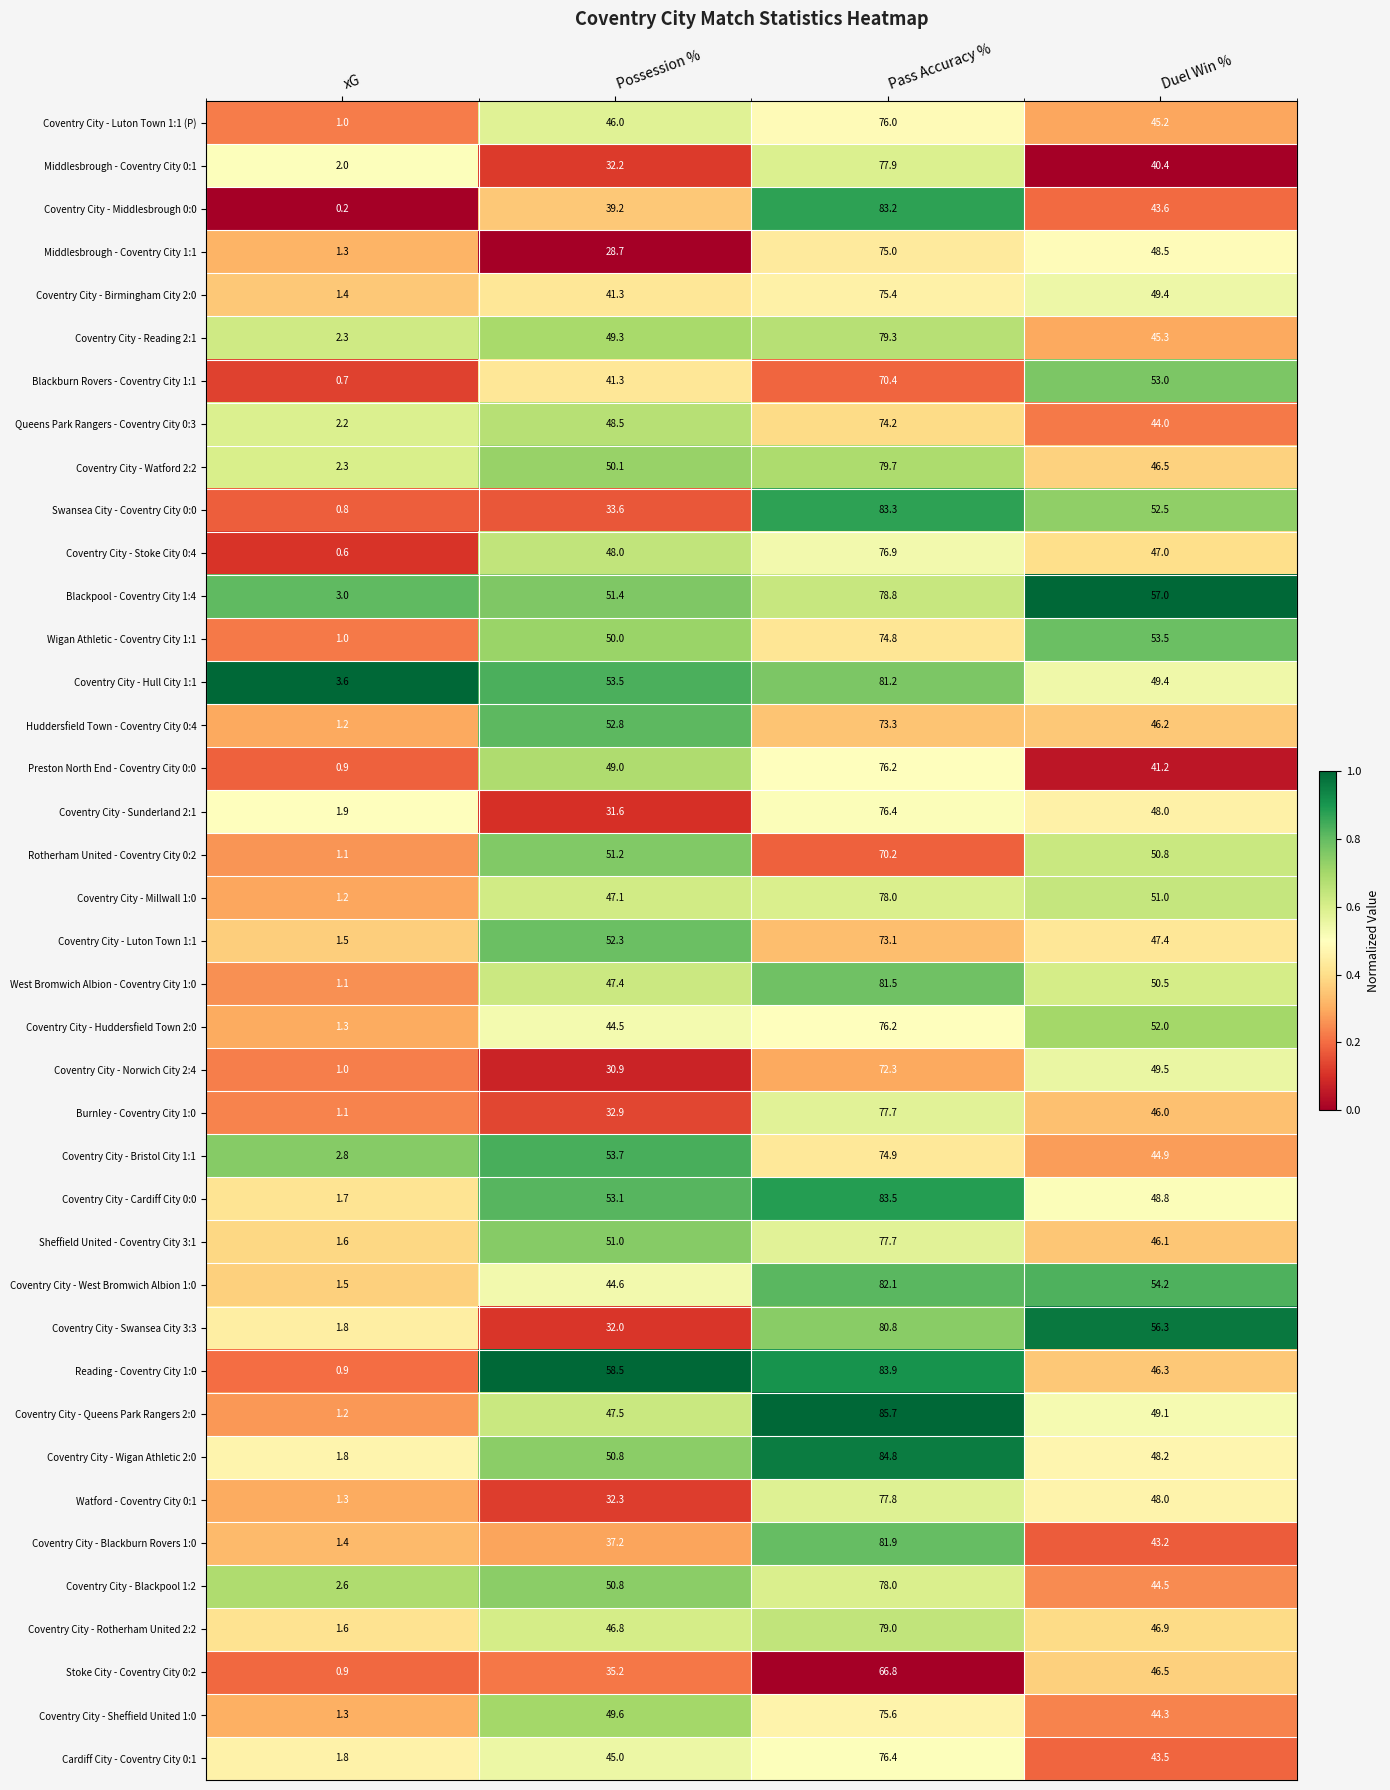

What is the spread (max minus min) of values at Duel Win %?

16.6